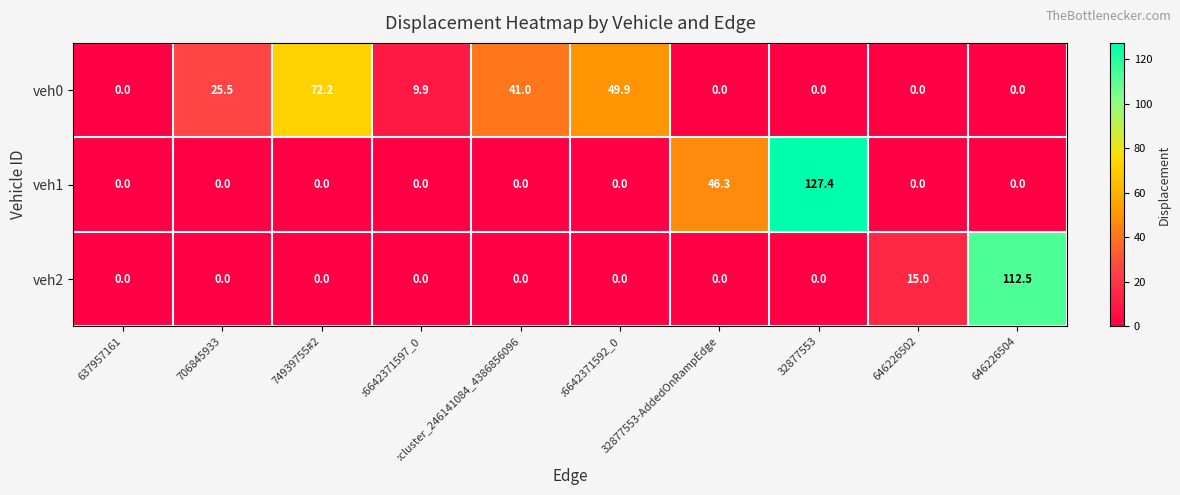

List the series in order of their peak value, lowest first.

veh0, veh2, veh1